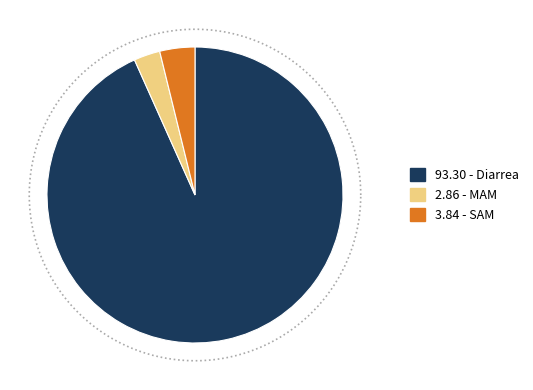

How many segments does this pie chart have?

3